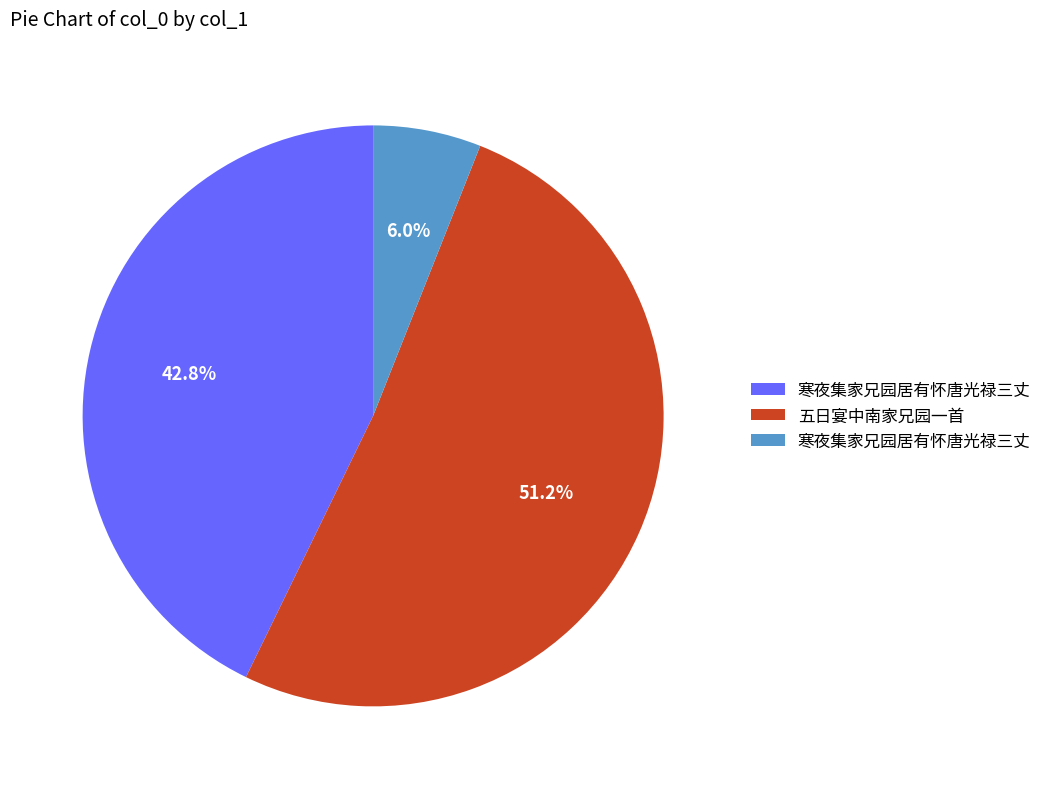

Is there a majority slice in this chart?

Yes